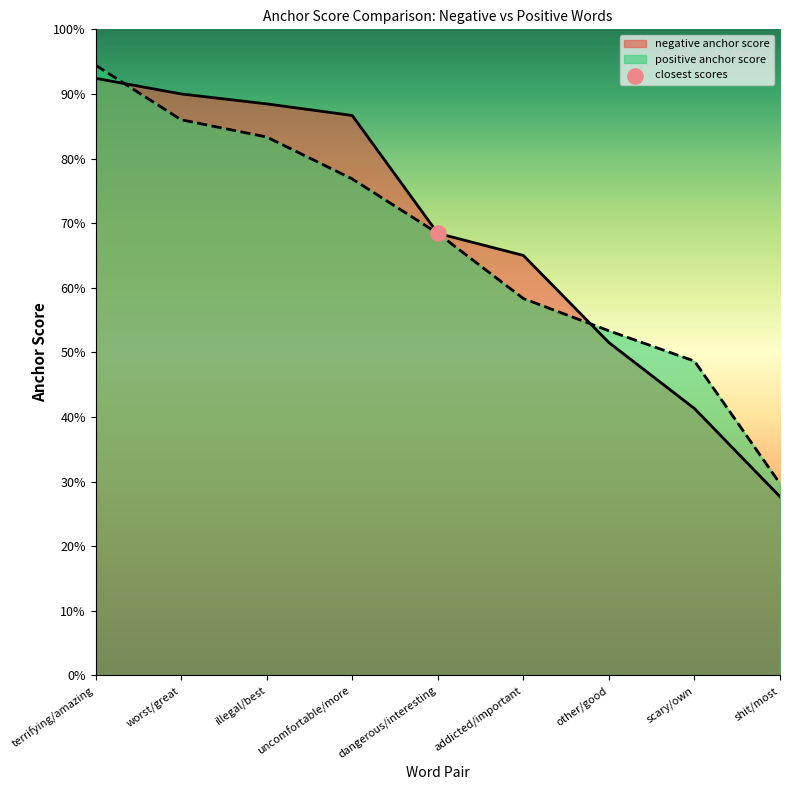

Which series has the largest Y range (max minus min)?

negative anchor score